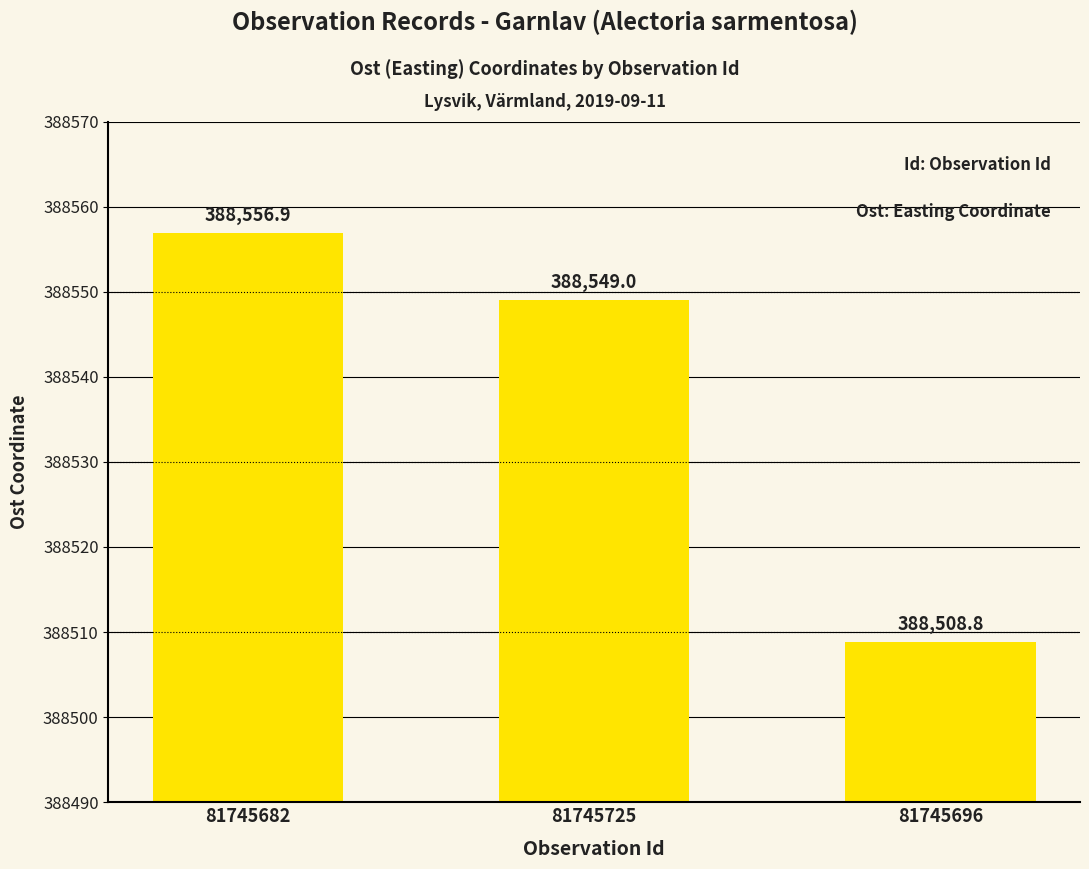

List the labels in order of value, largest first.

81745682, 81745725, 81745696